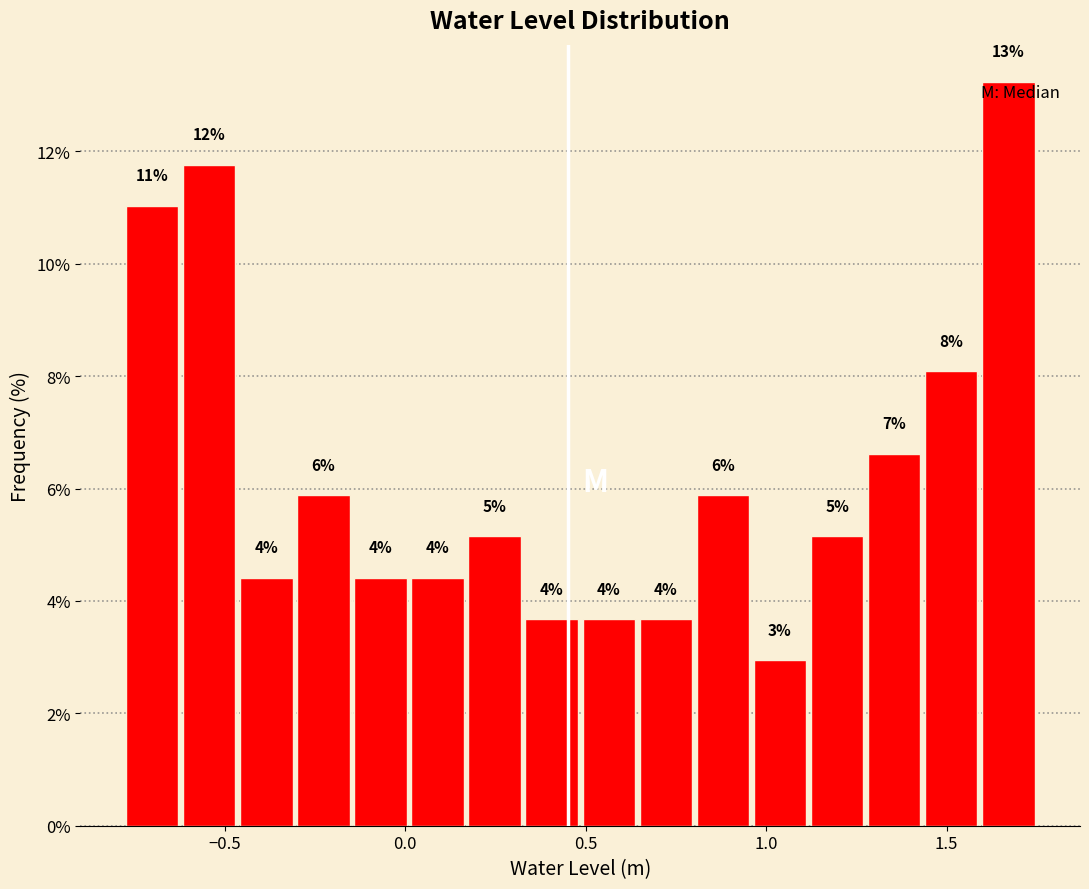

Read against the x-axis, roughly where is the centre of the tallest bar?

1.65